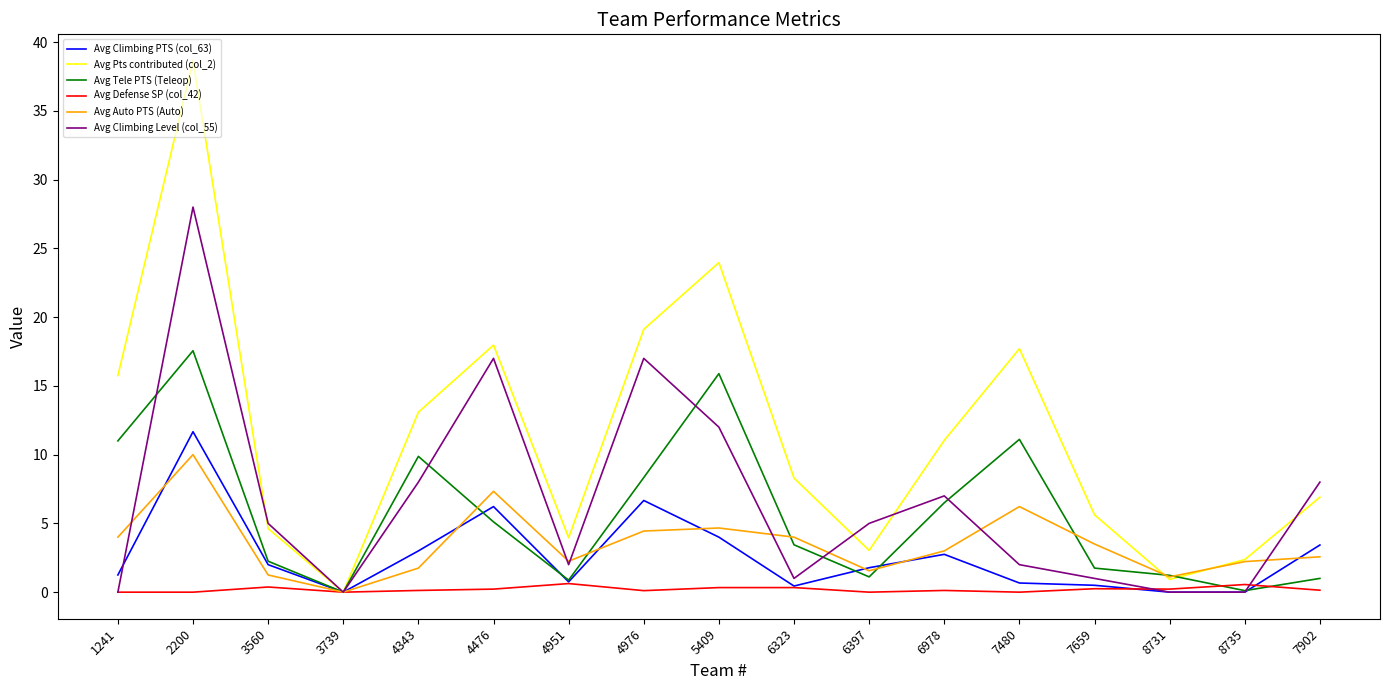

Rank the series by their maximum value, from lowest to highest.

Avg Defense SP (col_42), Avg Auto PTS (Auto), Avg Climbing PTS (col_63), Avg Tele PTS (Teleop), Avg Climbing Level (col_55), Avg Pts contributed (col_2)